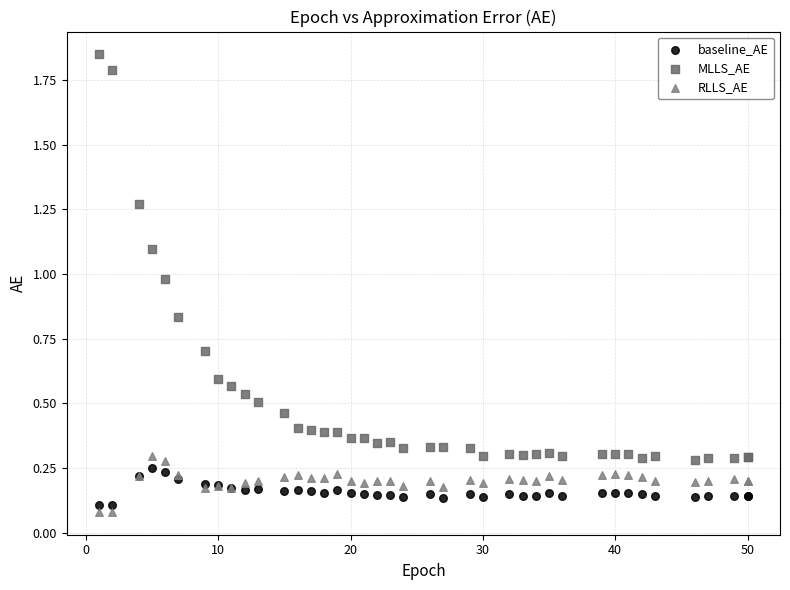

Which series reaches the minimum Y coordinate?

RLLS_AE